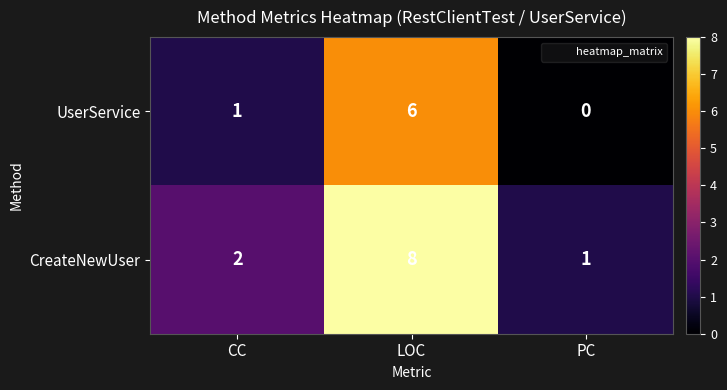

How many CreateNewUser values are between 1 and 8?

3